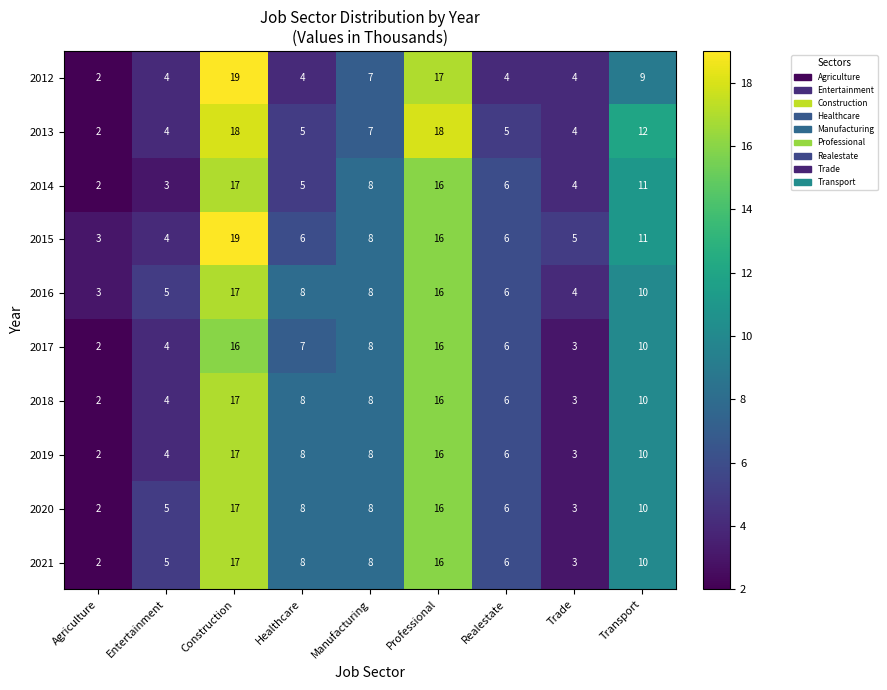

How many 2012 values are between 4 and 9?

6